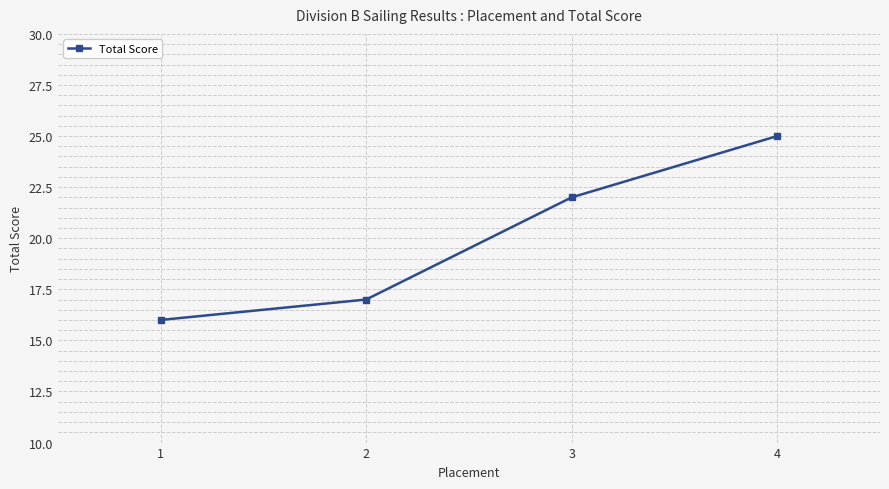

The value at 1 is 16. True or false?

True